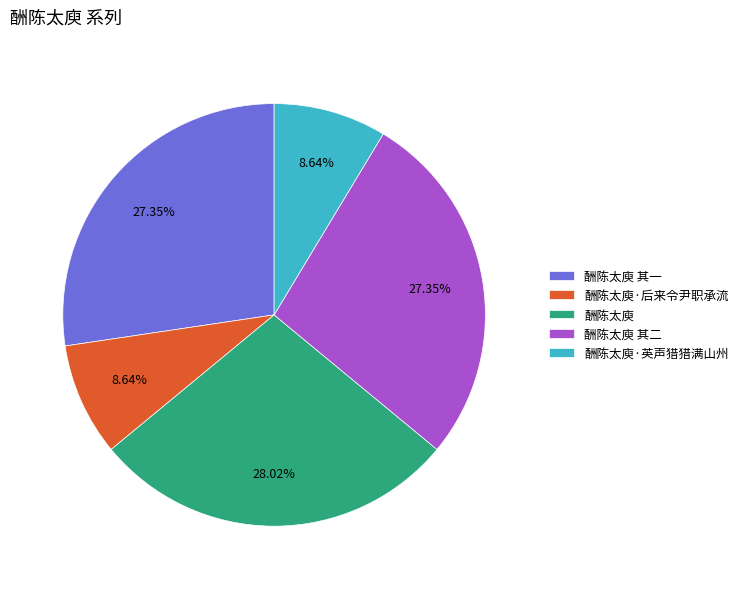

To the nearest percent, what percentage of the pie is 酬陈太庾?

28%